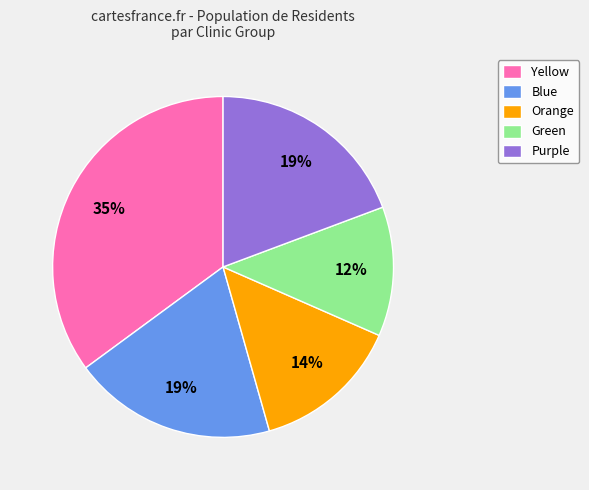

What is the smallest slice in the pie chart?

Green